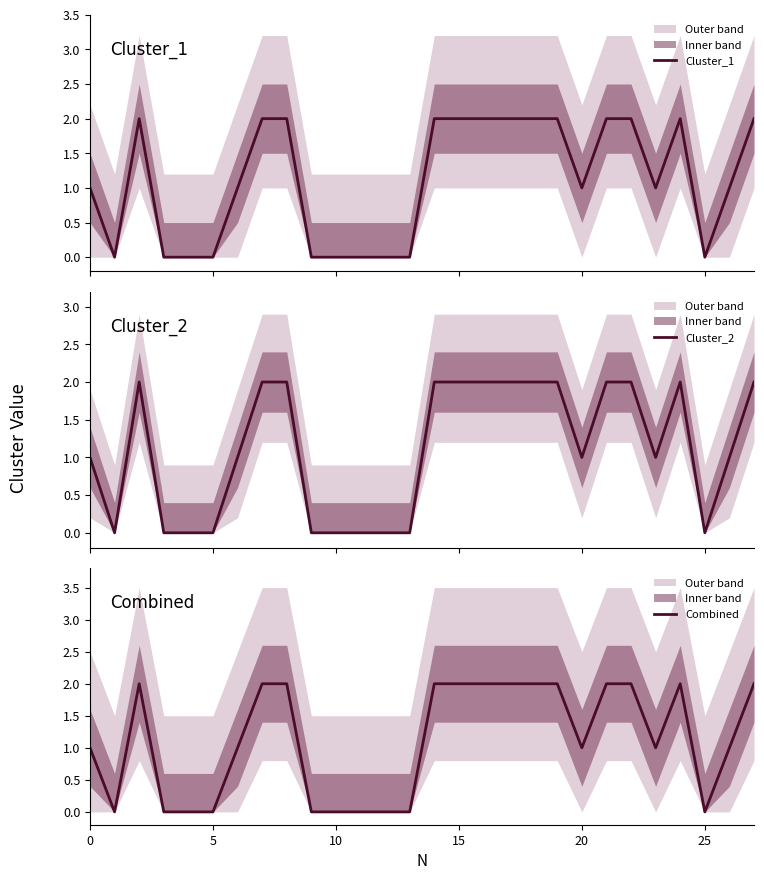

Is it true that Combined equals 1 at 0?

True